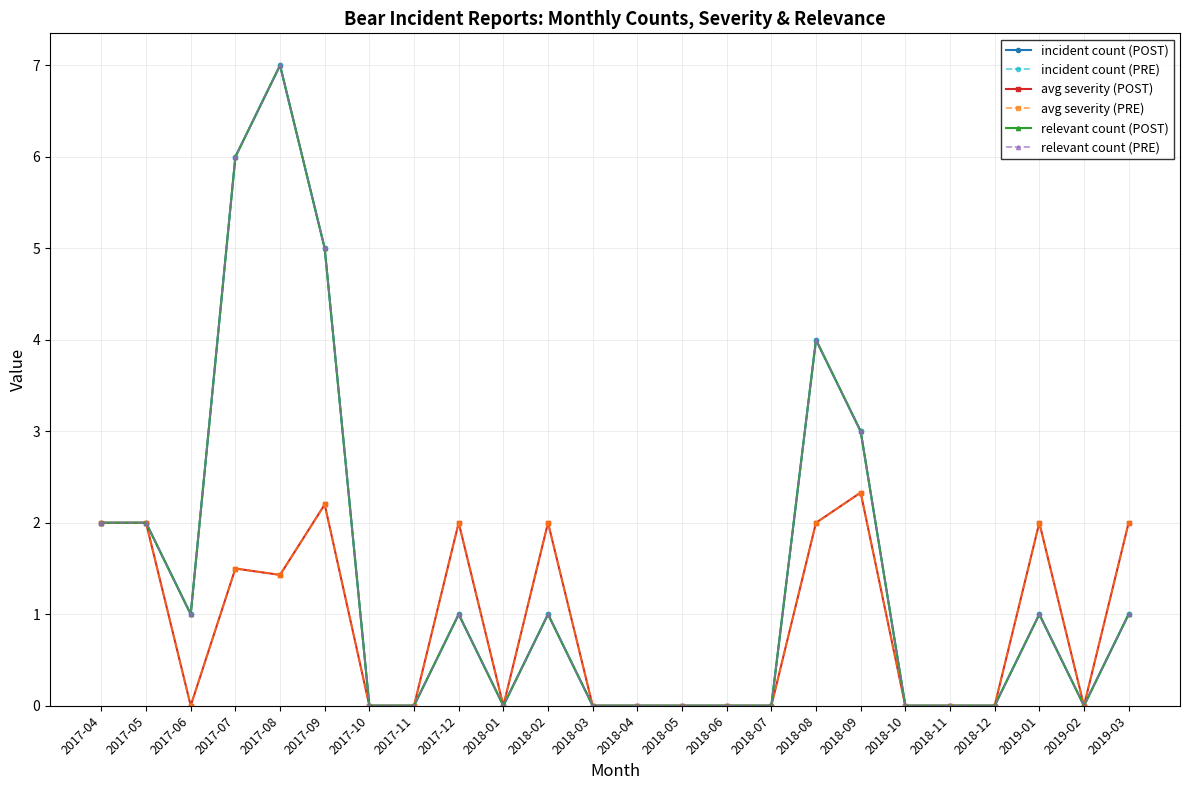

The incident count (POST) series shows -2.4 at 2017-11. True or false?

False